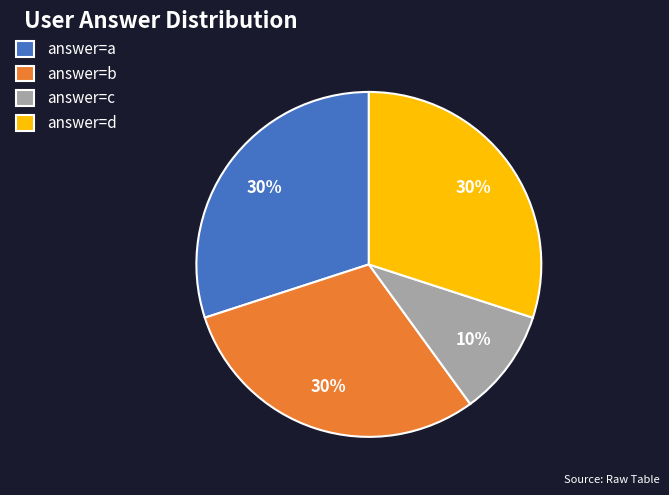

What is the ratio of the value at answer=c to the value at answer=b?

0.3